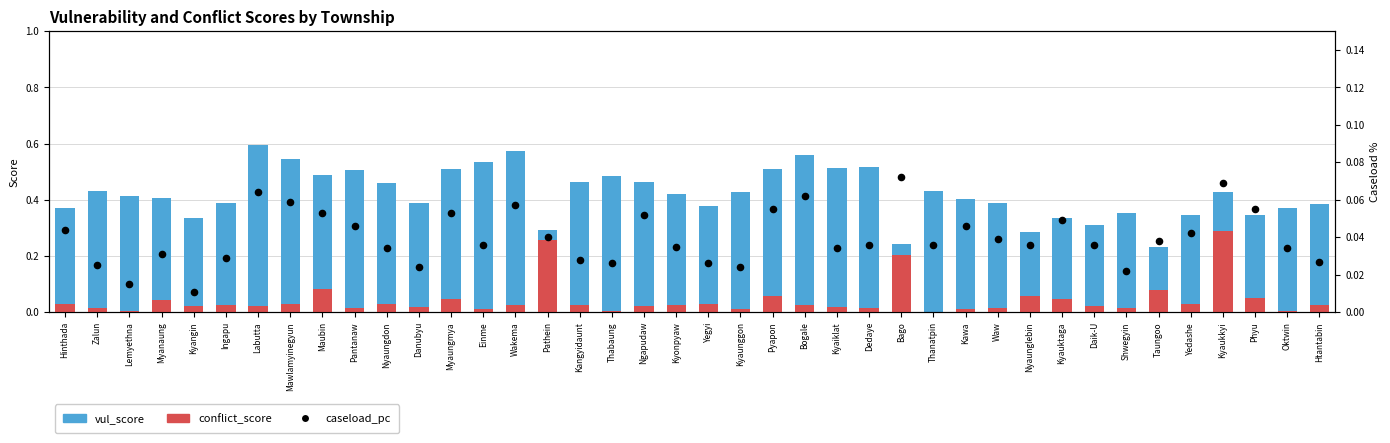

At which category is the sum across all series the highest?

Kyaukkyi